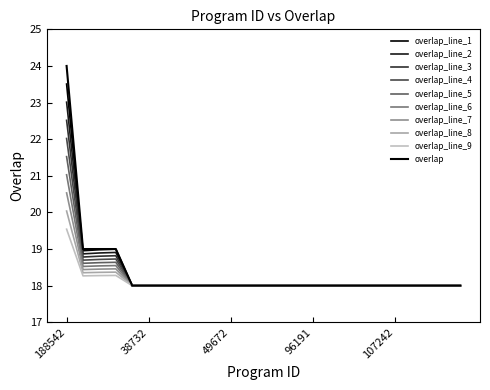

Reading left to right, transcribe all the data shown in this chart.

24	19	19	19	18	18	18	18	18	18	18	18	18	18	18	18	18	18	18	18	18	18	18	18	18